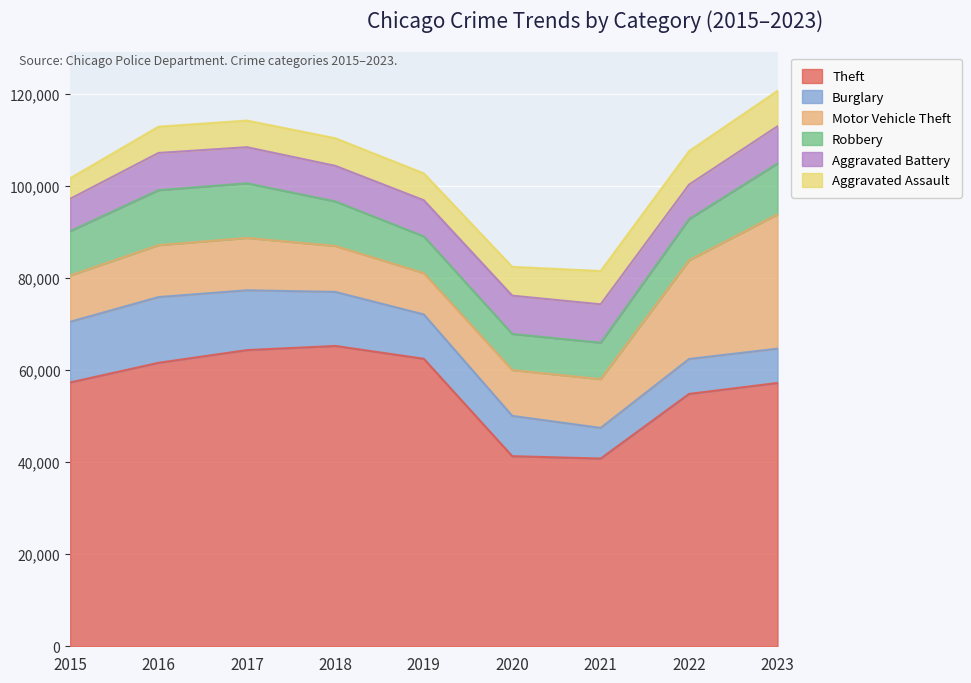

What is the difference between the highest and lowest values at 2016?

55911